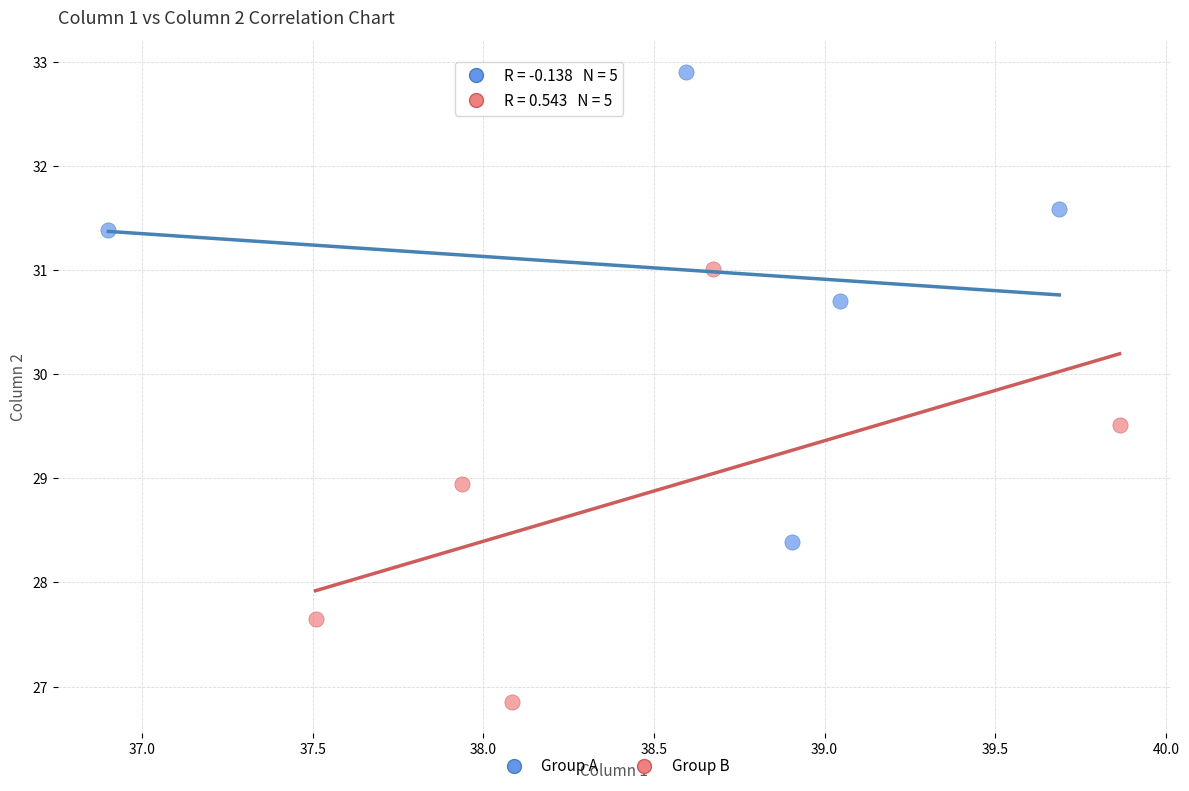

What are all the series names shown in the legend?

Group A, Group B